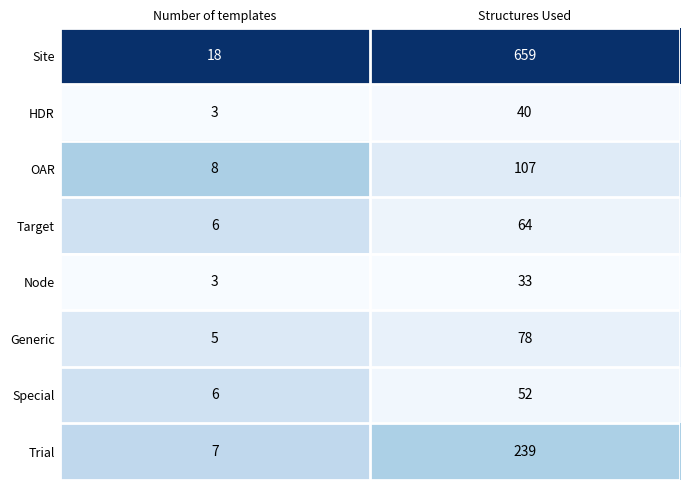

True or false: Node has a value of 16 at Structures Used.

False